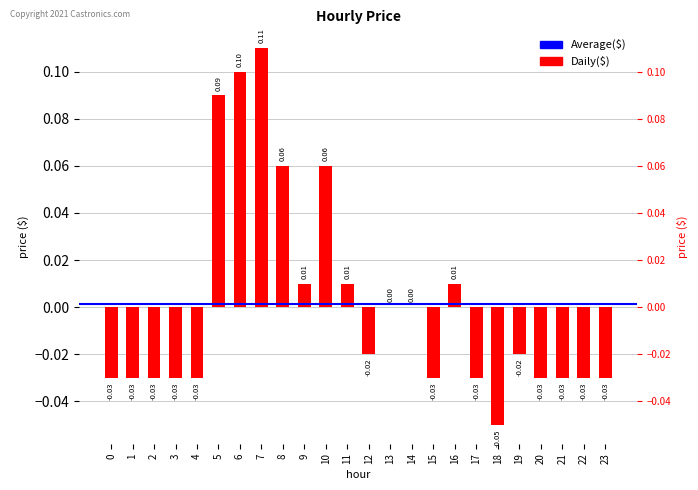

At which label is the value closest to 0?

13